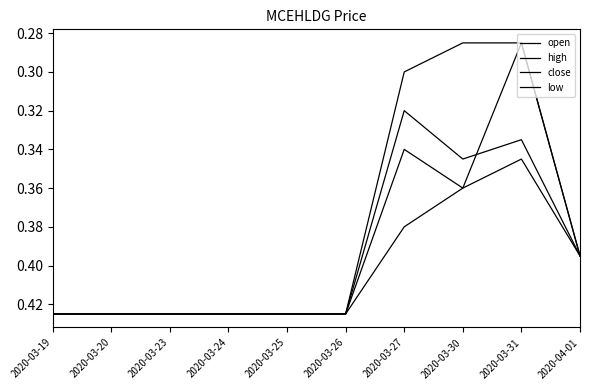

How many times do open and close cross each other?

1